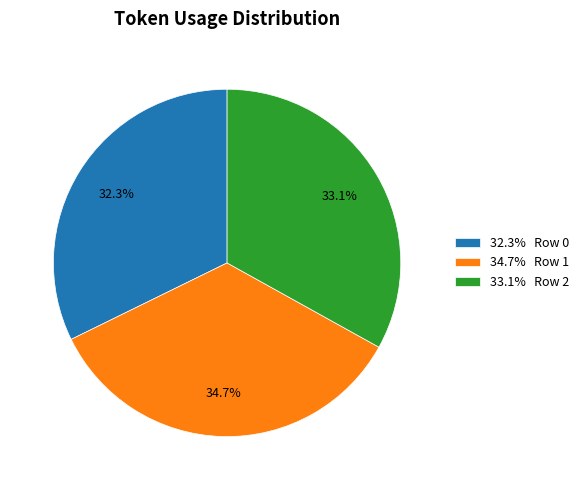

Which category has the smallest portion of the pie?

32.3% Row 0